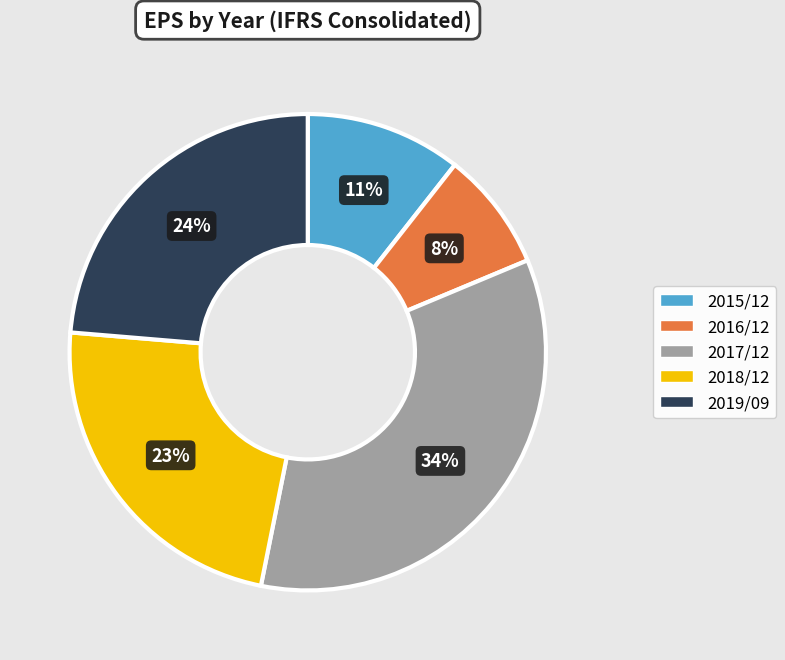

What percentage is the 2019/09 slice, to the nearest percent?

24%